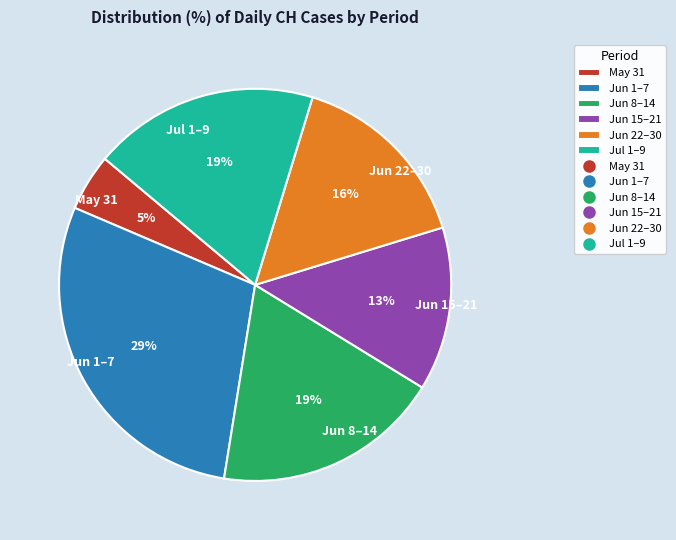

Is the sum of May 31 and Jun 1–7 greater than half?

No